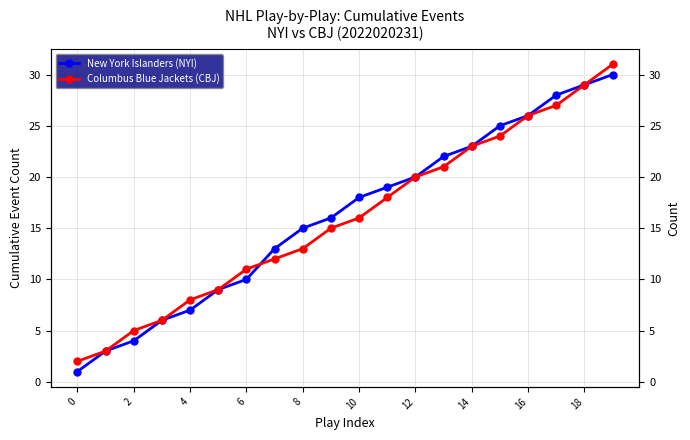

Reading right to left, transcribe all the data shown in this chart.

New York Islanders (NYI): 30	29	28	26	25	23	22	20	19	18	16	15	13	10	9	7	6	4	3	1
Columbus Blue Jackets (CBJ): 31	29	27	26	24	23	21	20	18	16	15	13	12	11	9	8	6	5	3	2